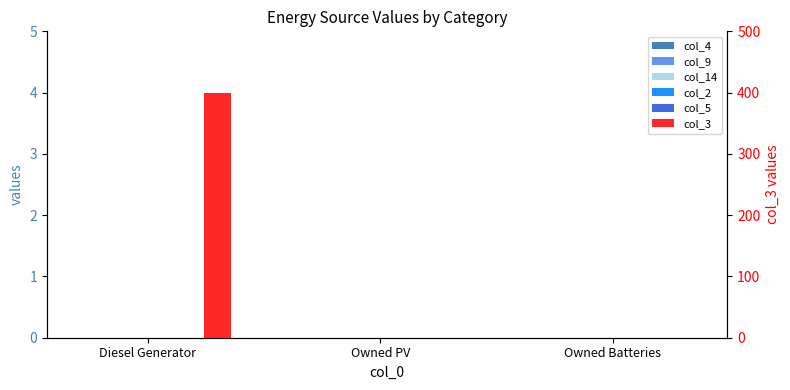

Which series has the largest range (max minus min)?

col_3